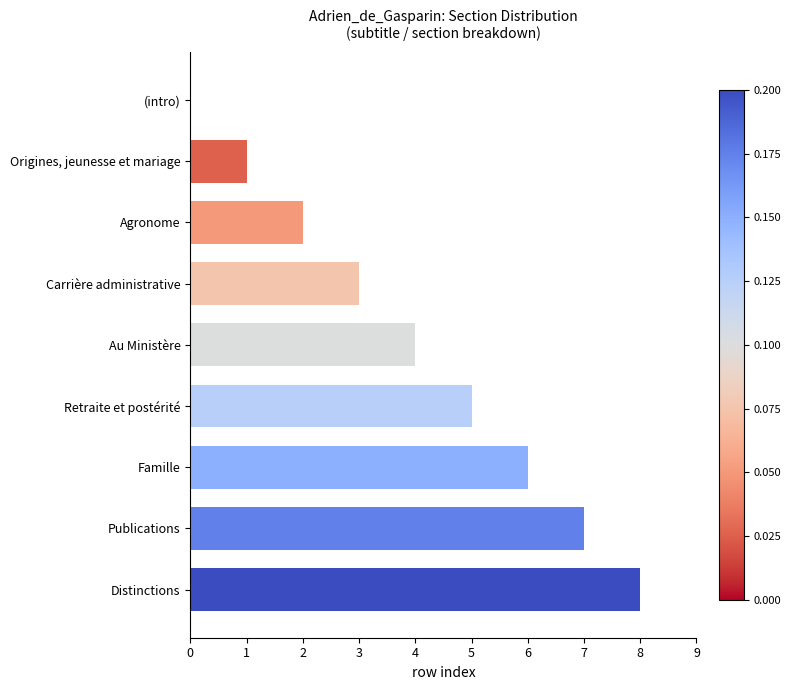

Which category has the highest value across all series?

Distinctions